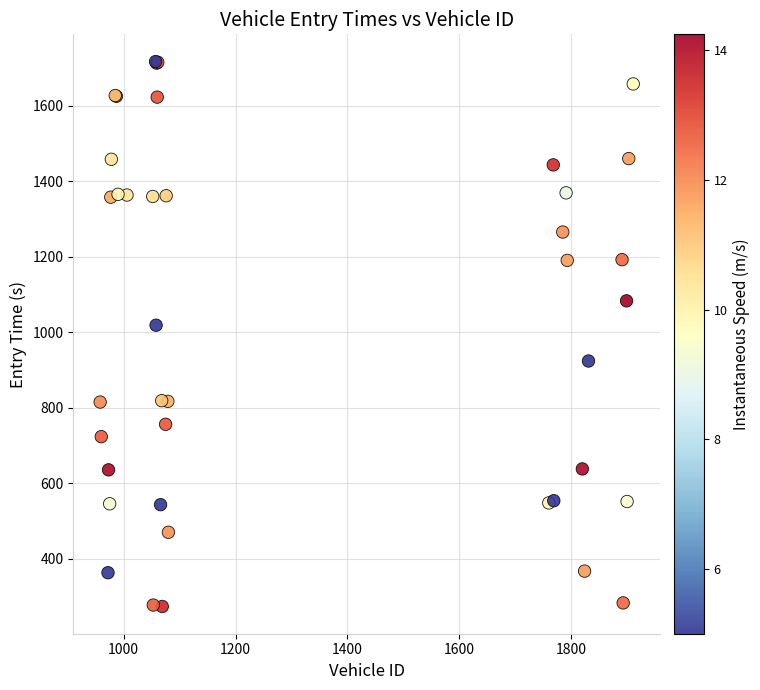

What Y value in the scatter plot is closest to 995?

1019.2